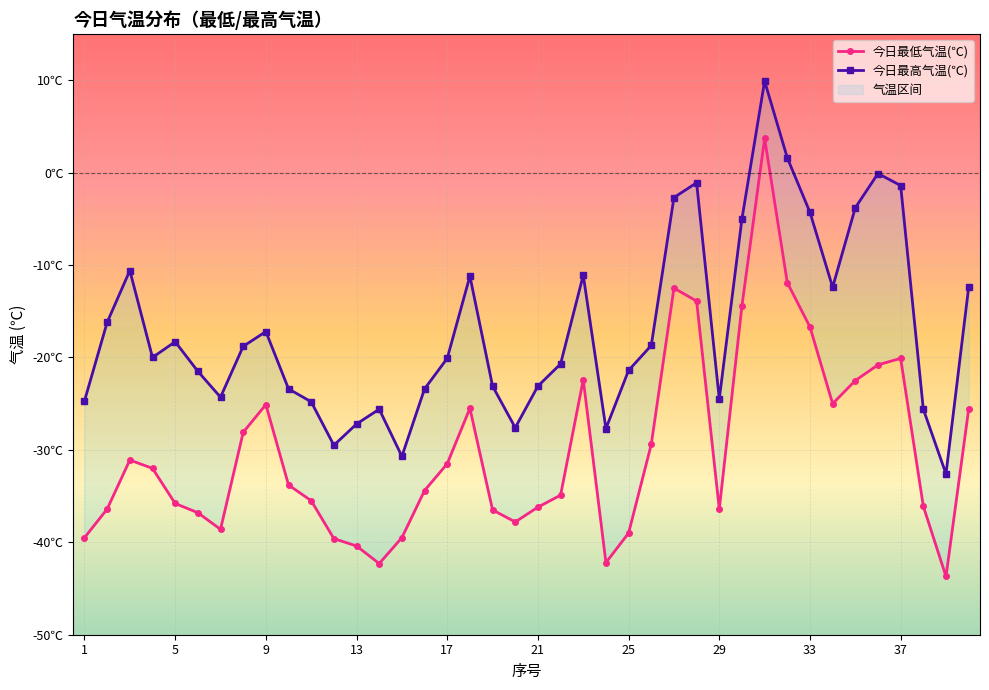

True or false: 今日最低气温(℃) and 今日最高气温(℃) cross at least once.

False